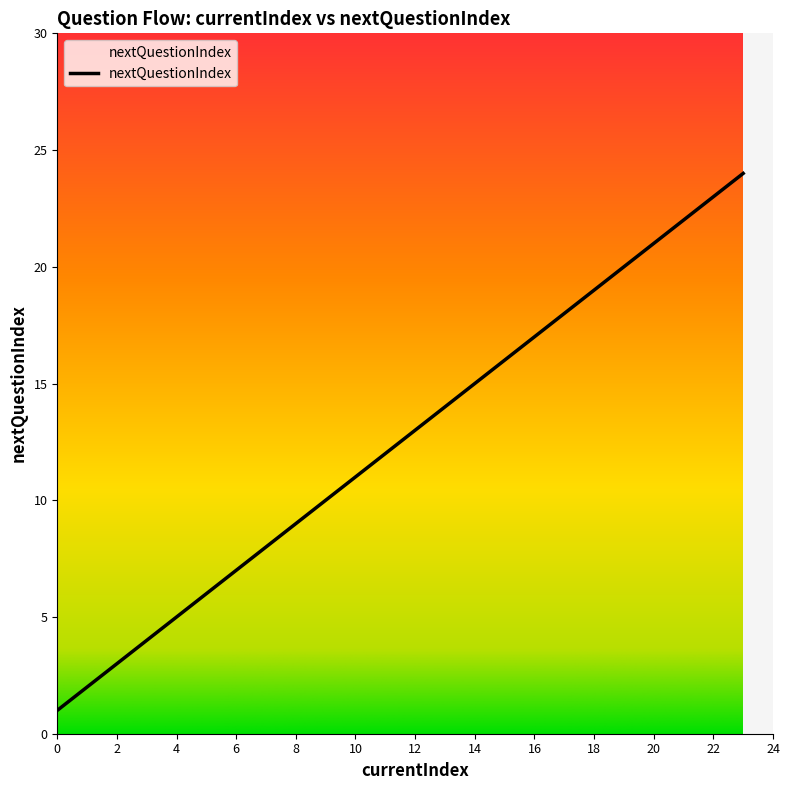

What is the difference between the maximum and minimum values?

23